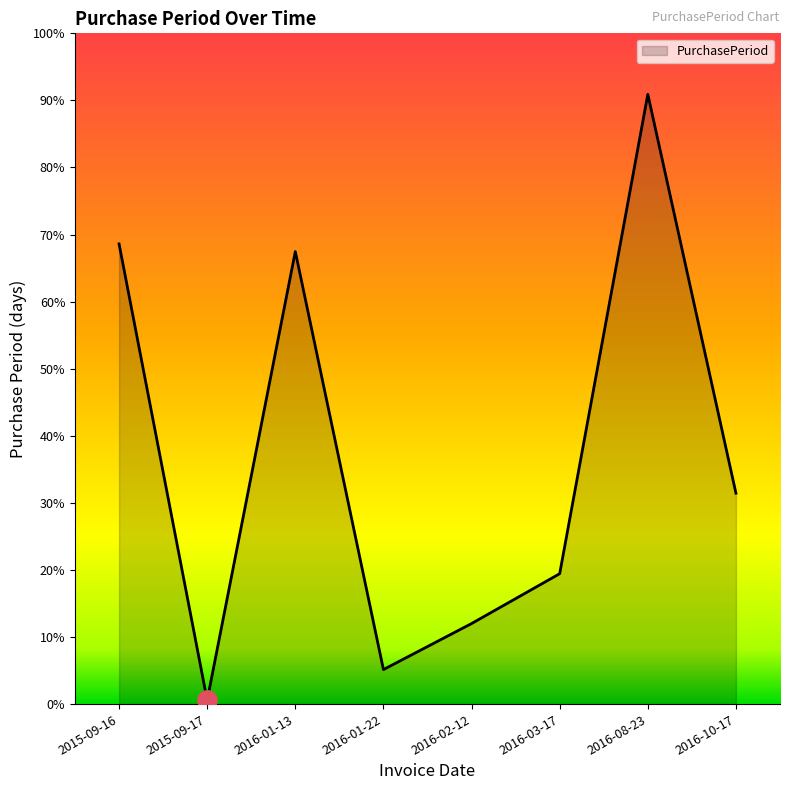

Is this an area chart (filled region under the line)?

Yes